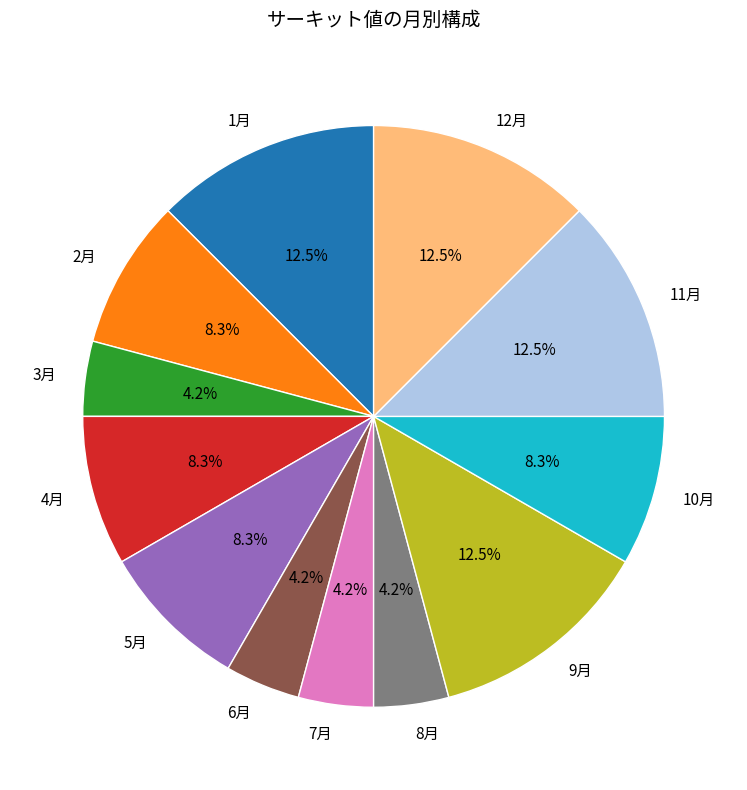

What percentage is NOT represented by 11月?

87.5%